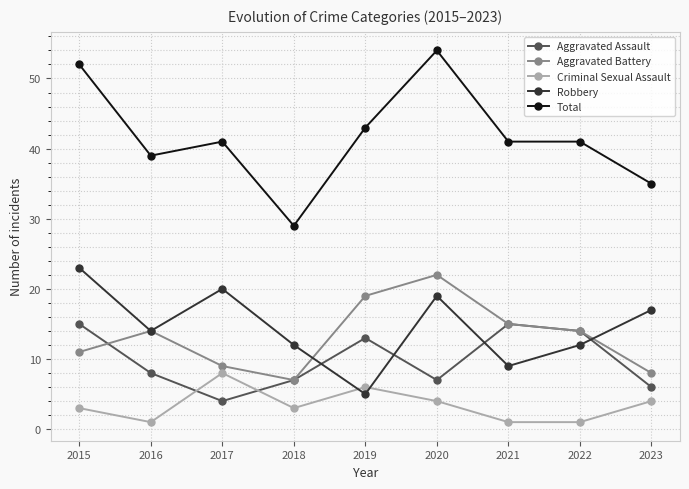

True or false: Aggravated Battery has more than 1 points higher than both neighbors.

True